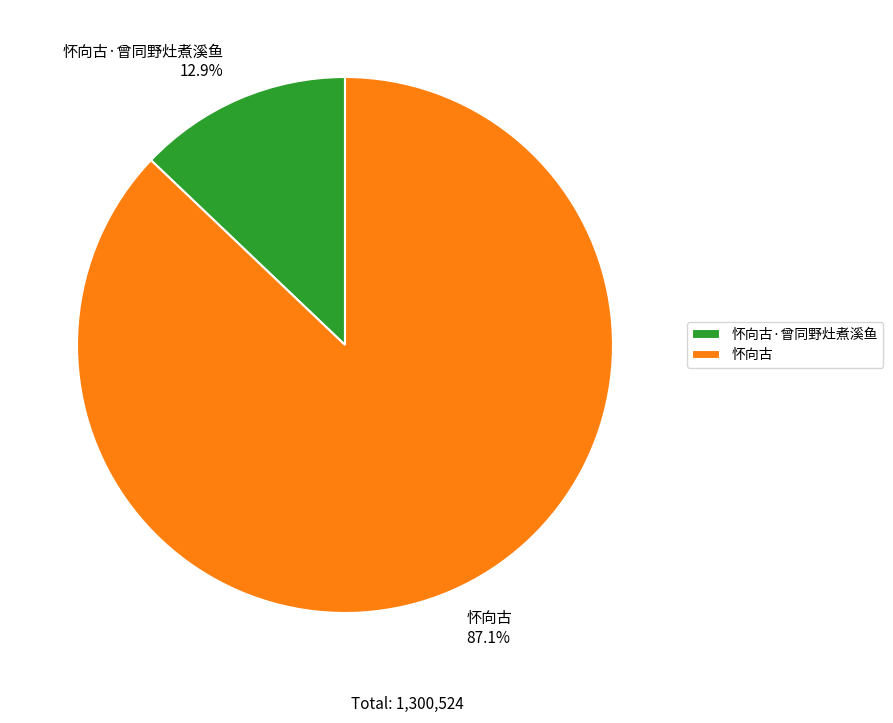

Do 怀向古 and 怀向古·曾同野灶煮溪鱼 together represent more than half of the pie?

Yes